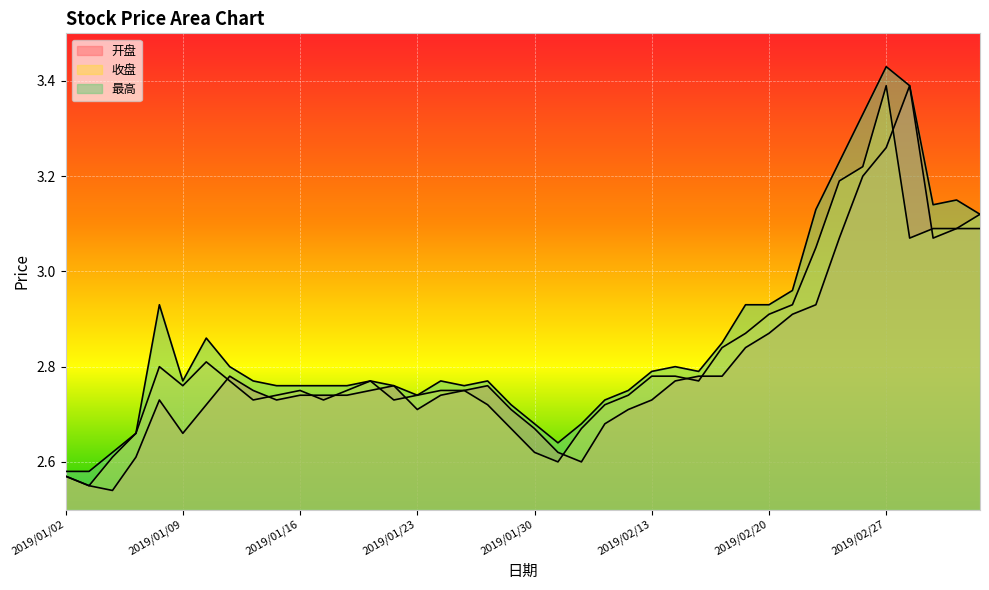

List the series in order of their overall mean, lowest first.

开盘, 收盘, 最高